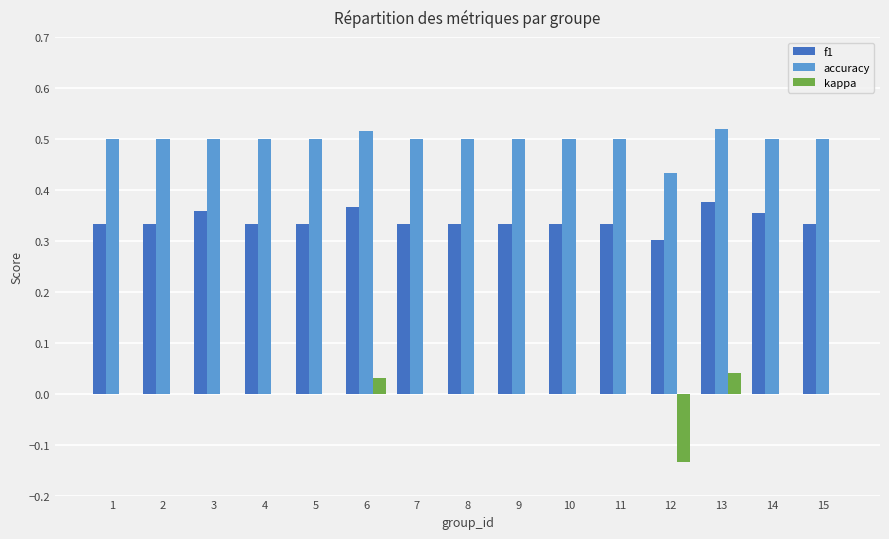

True or false: accuracy has a value of 0.9 at 3.

False